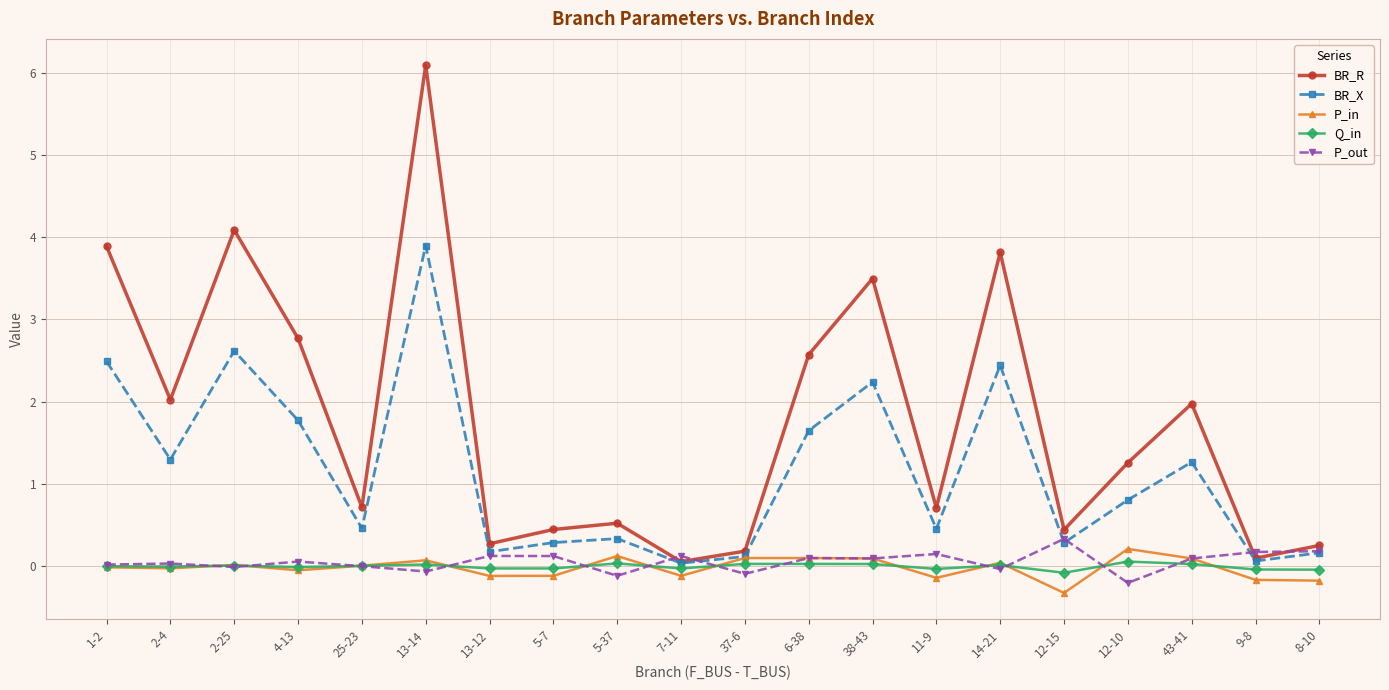

Which series has the largest total across all categories?

BR_R